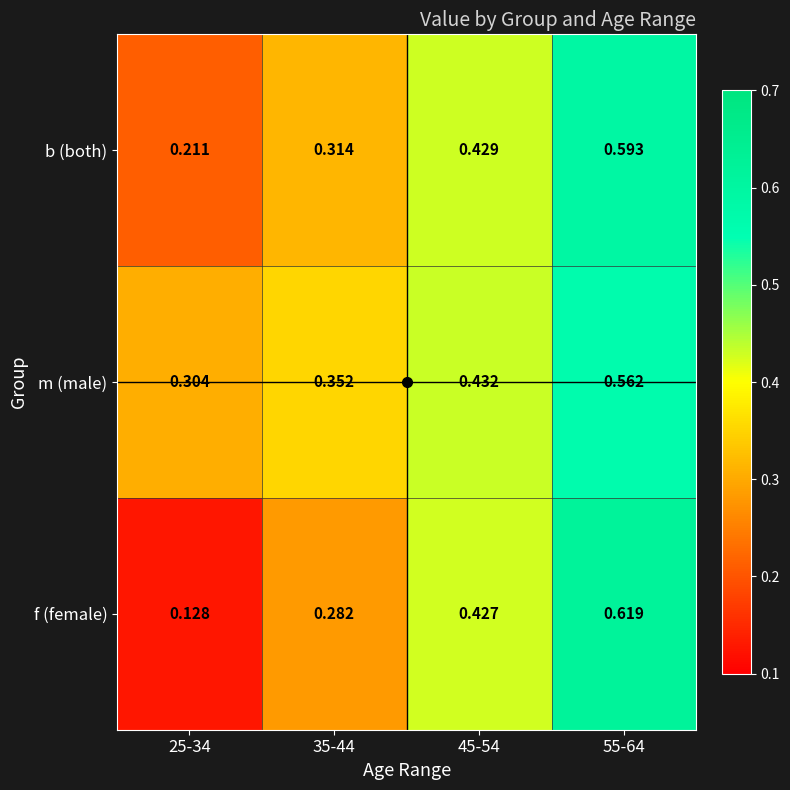

Rank the series by their maximum value, from lowest to highest.

m (male), b (both), f (female)